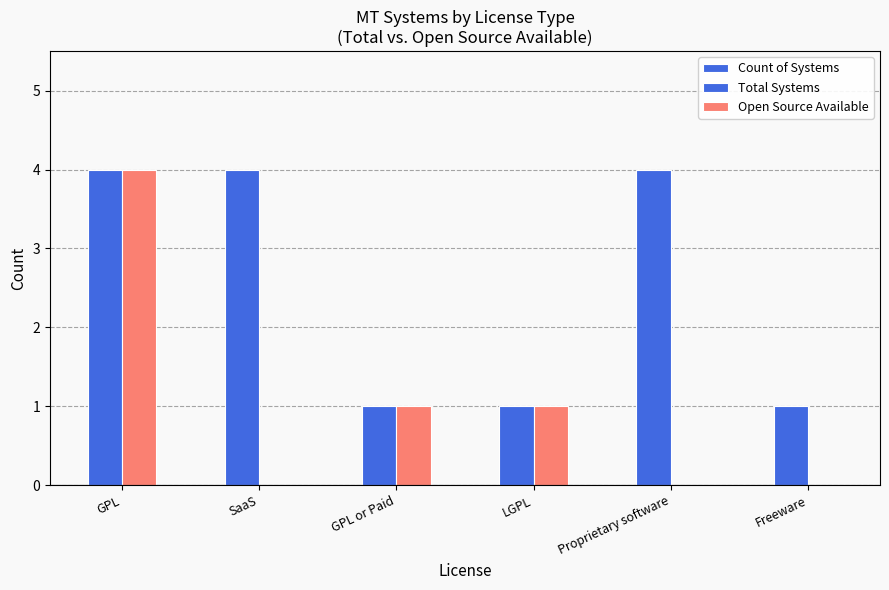

How many groups of bars are there?

6